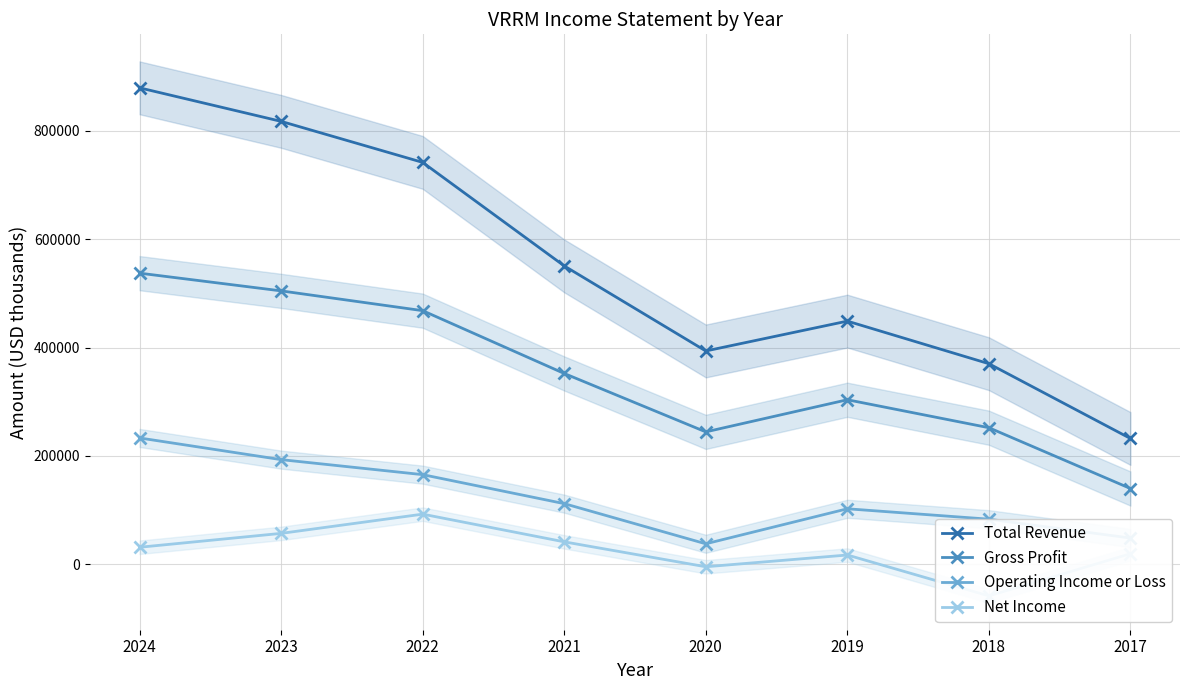

What are all the series names shown in the legend?

Total Revenue, Gross Profit, Operating Income or Loss, Net Income